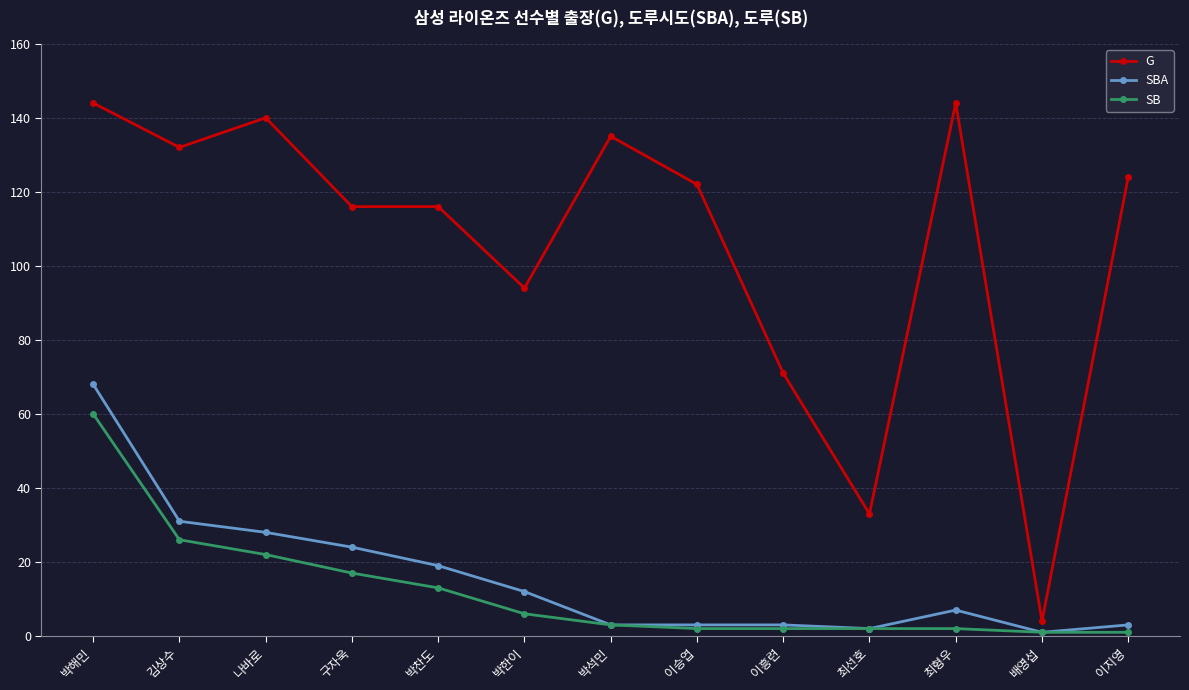

True or false: SBA has more than 0 points higher than both neighbors.

True